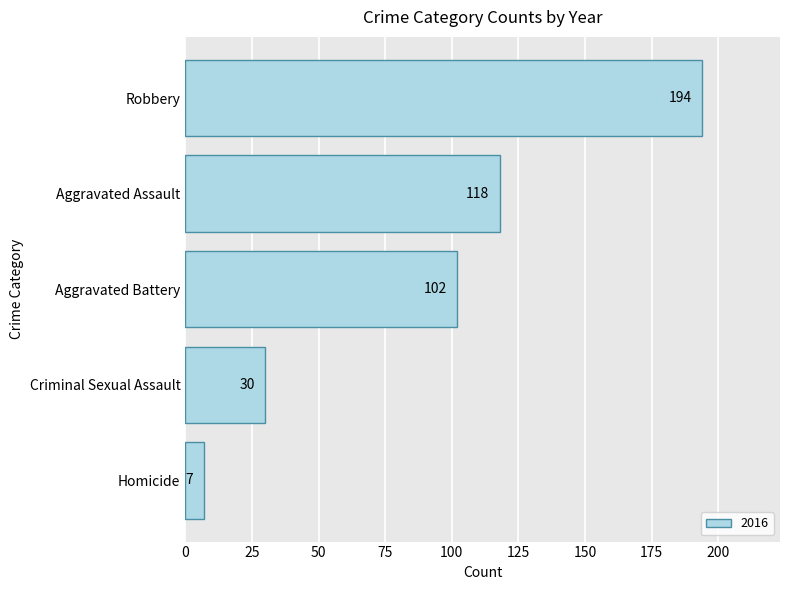

Approximately how many times larger is the value at Criminal Sexual Assault compared to Aggravated Assault?

0.3